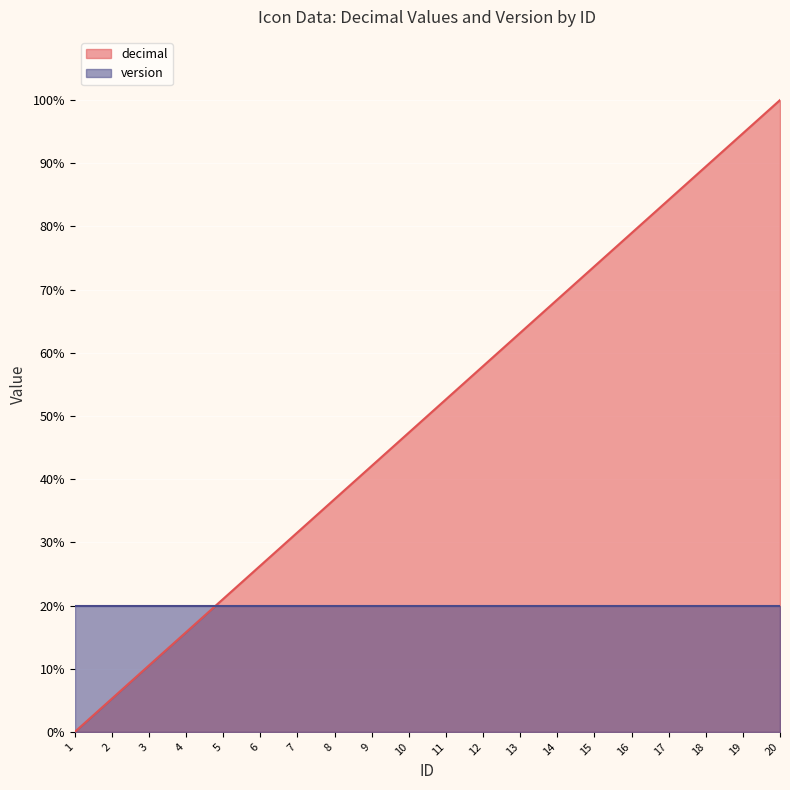

Which category has the highest value across all series?

20